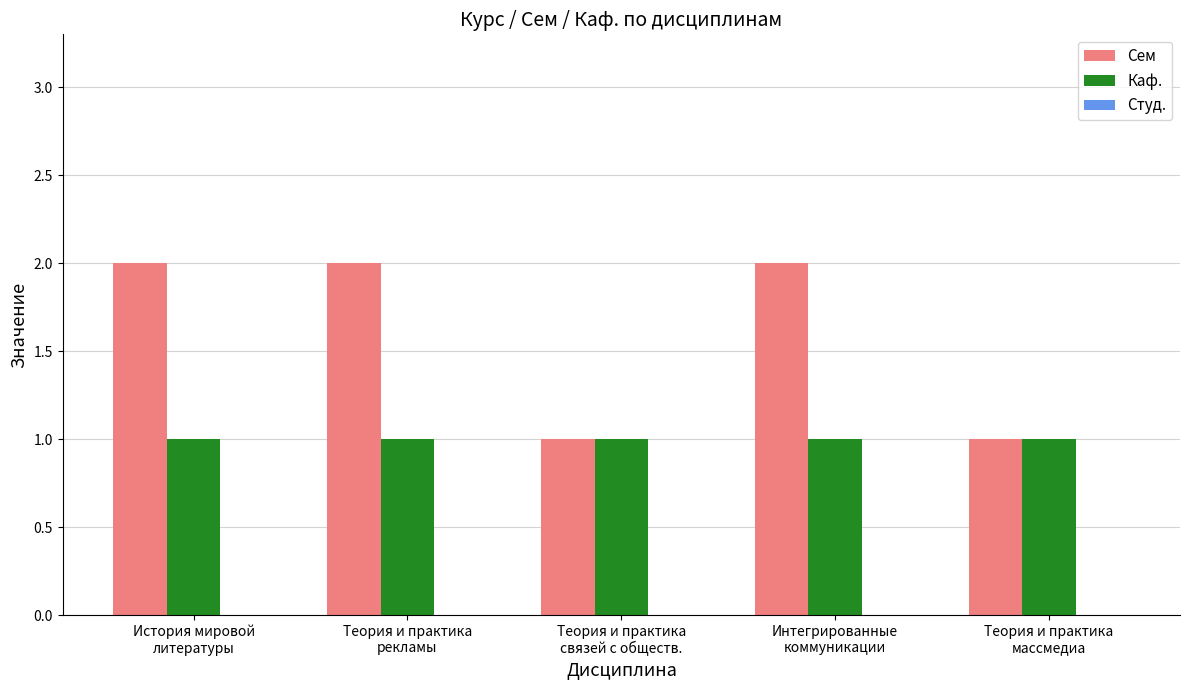

Which series has the largest range (max minus min)?

Сем